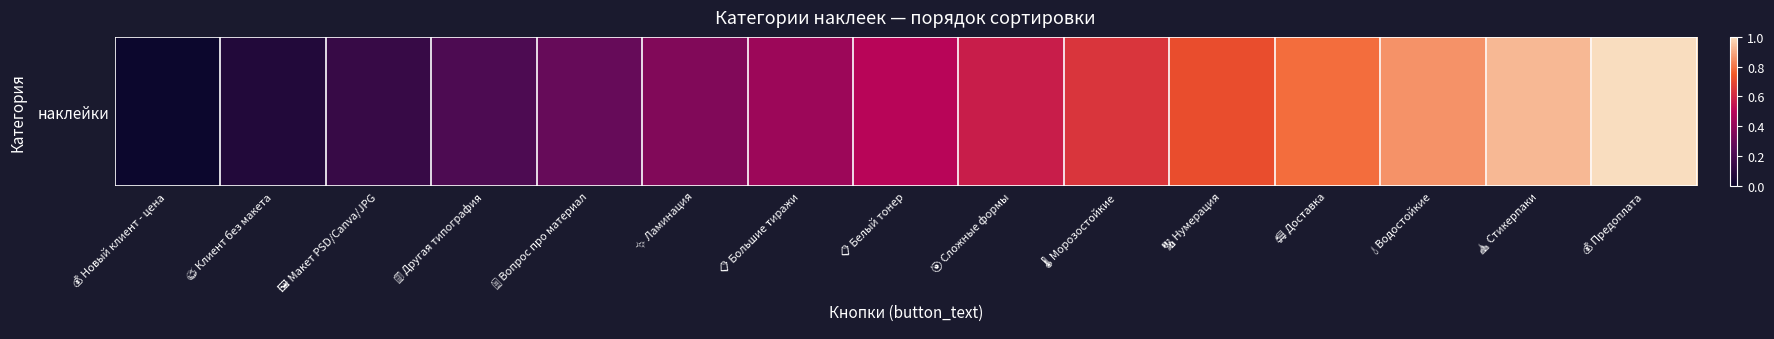

List the labels in order of value, smallest first.

💰 Новый клиент - цена, 🎨 Клиент без макета, 🖼️ Макет PSD/Canva/JPG, 🏢 Другая типография, 📄 Вопрос про материал, ✨ Ламинация, 📋 Большие тиражи, 📋 Белый тонер, 🎯 Сложные формы, 🌡️ Морозостойкие, 🔢 Нумерация, 🚚 Доставка, 💧 Водостойкие, 🎪 Стикерпаки, 💰 Предоплата